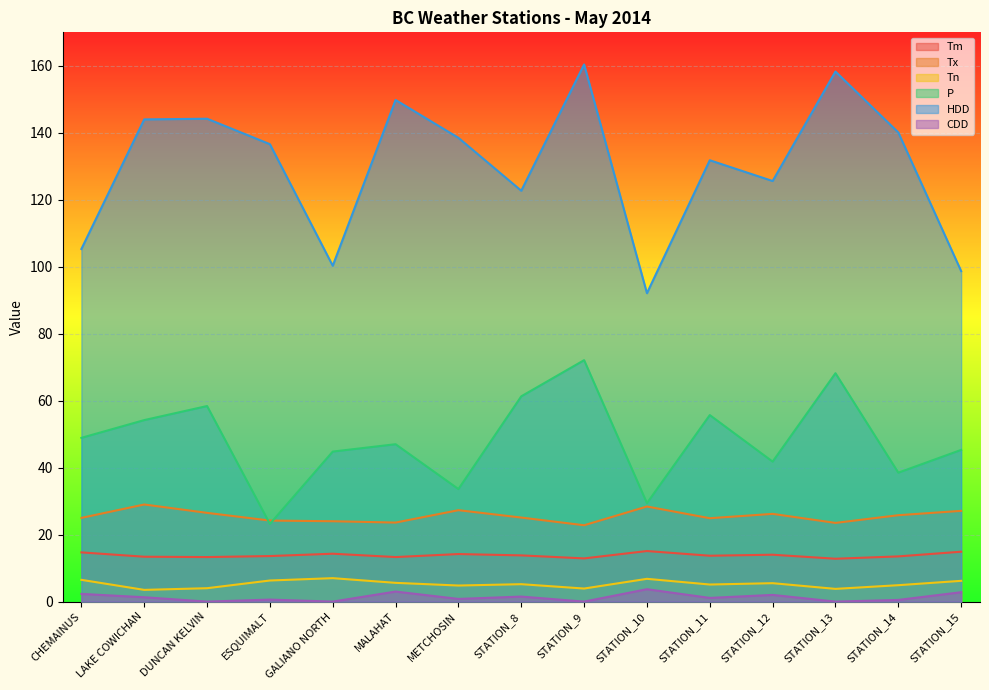

What is the label of the 7th point from the left?

METCHOSIN